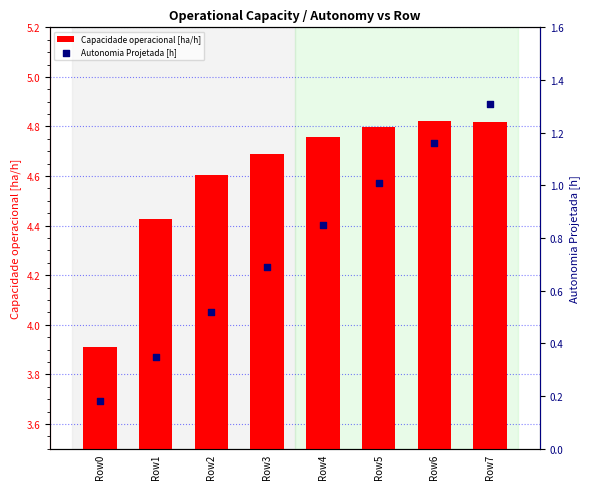

Which series reaches the maximum Y coordinate?

Capacidade operacional [ha/h]